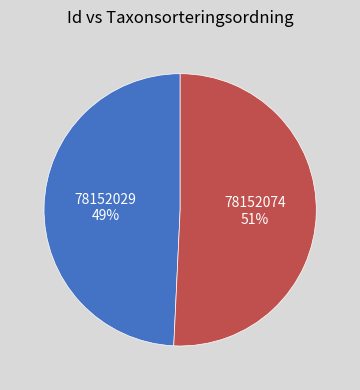

How many slices are in this pie chart?

2